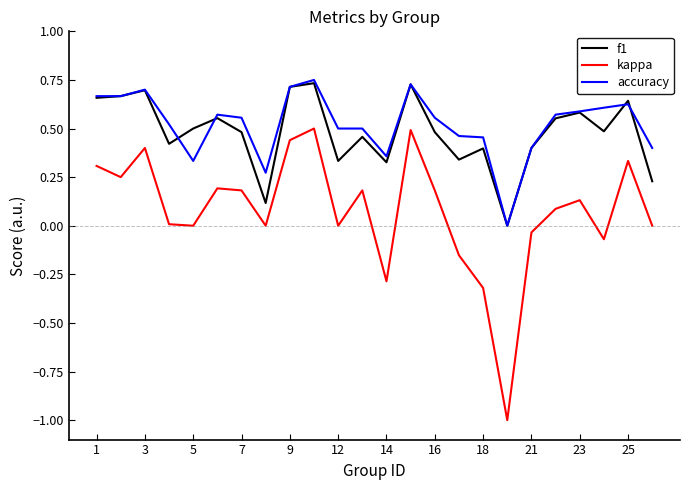

What is the minimum value for kappa?

-1.0